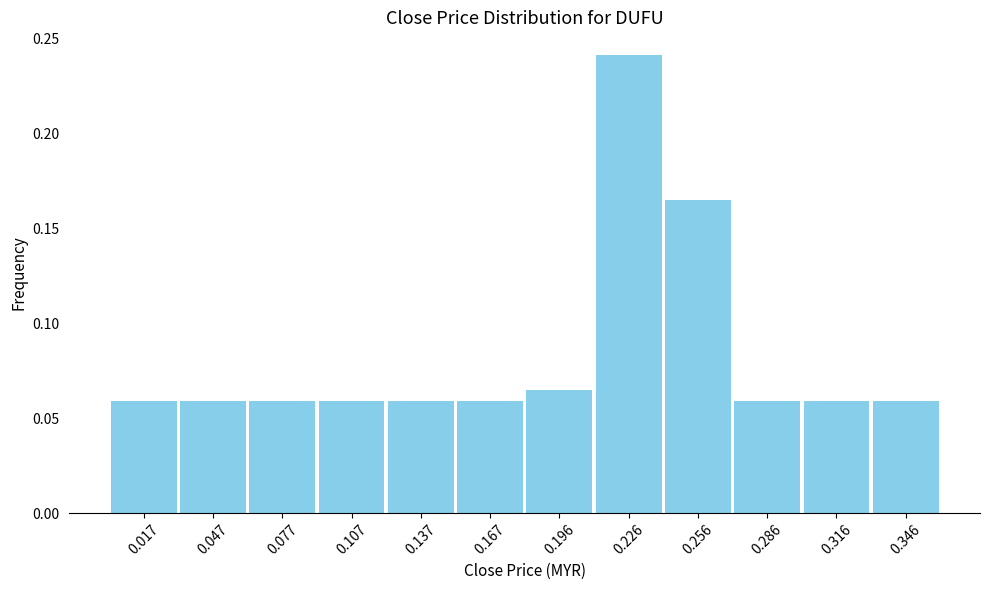

Is it true that the value at 0.256 is 0.1?

False